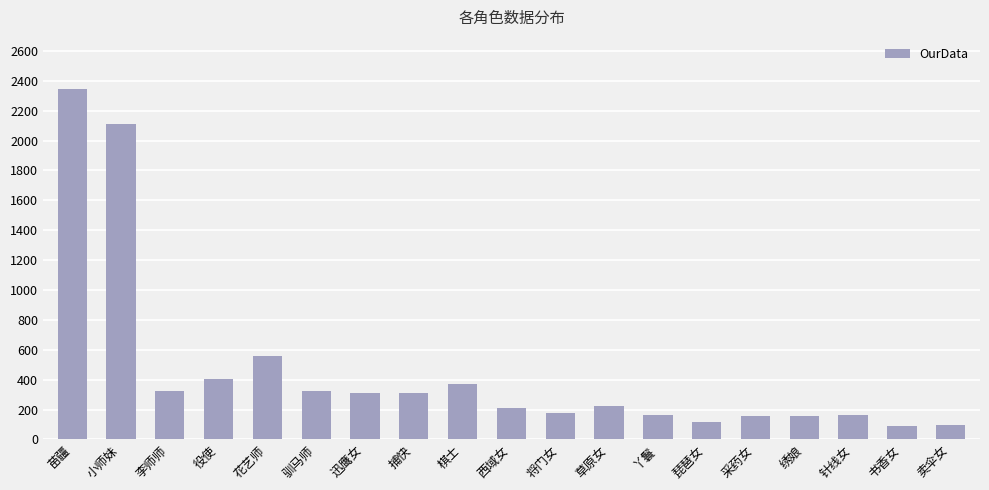

How many values are below 226?

9